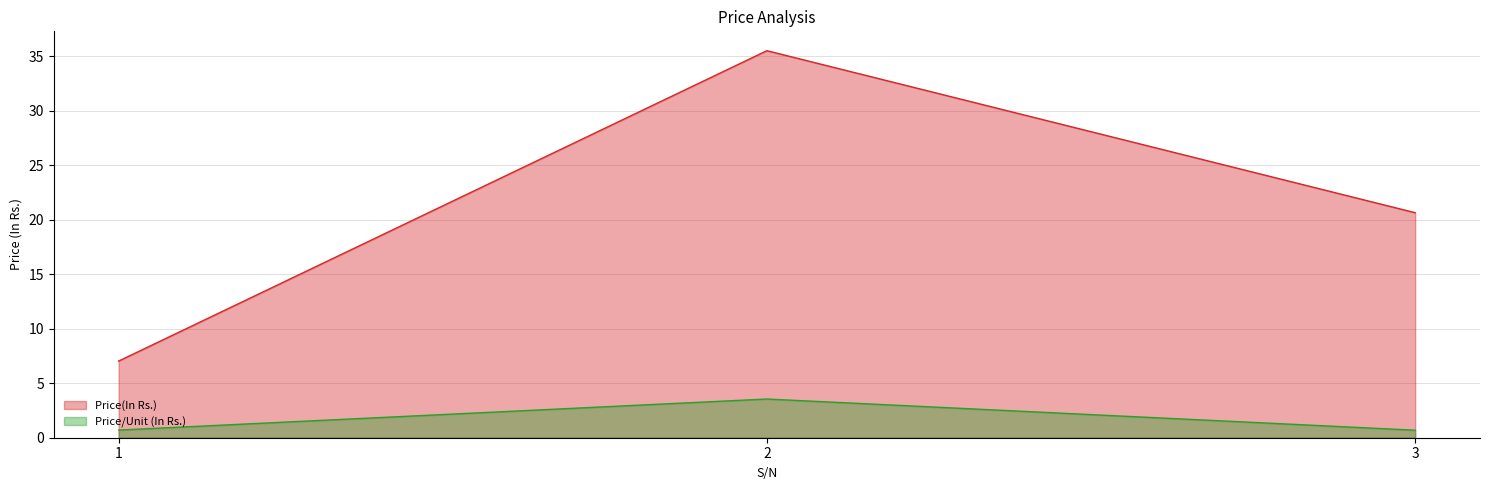

Reading left to right, transcribe all the data shown in this chart.

Price(In Rs.): 1=7.0	2=35.5	3=20.6
Price/Unit (In Rs.): 1=0.7	2=3.5	3=0.7